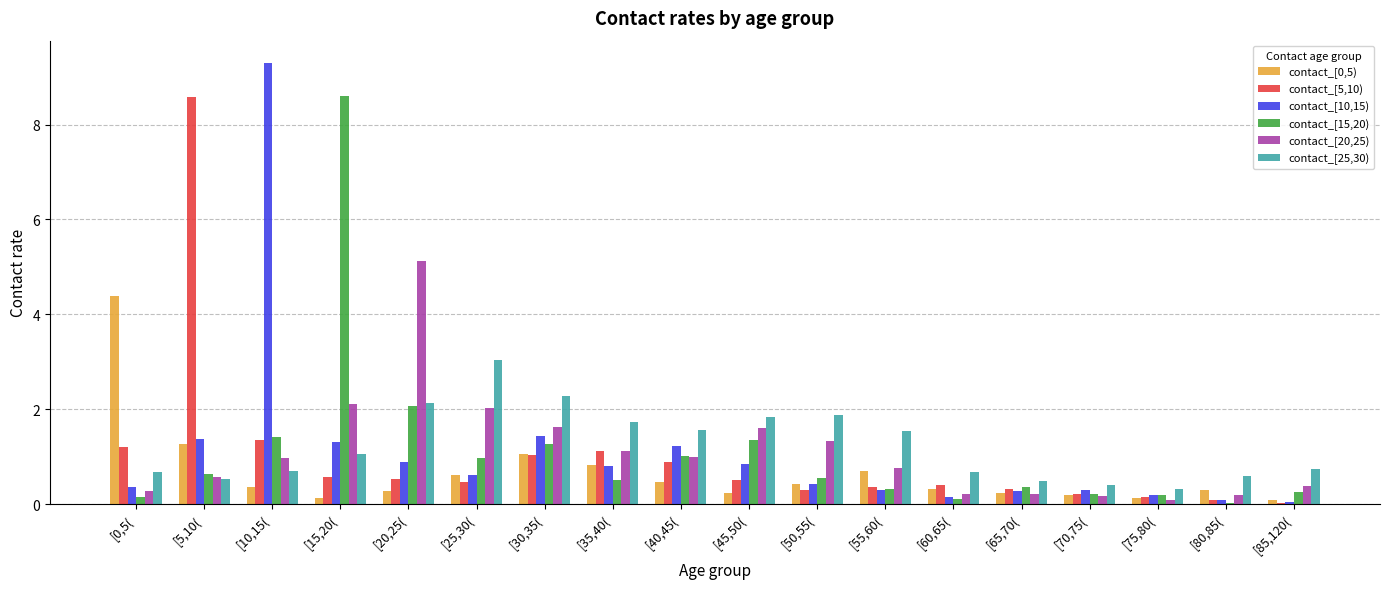

What value does the contact_[20,25) series have at [35,40(?

1.1